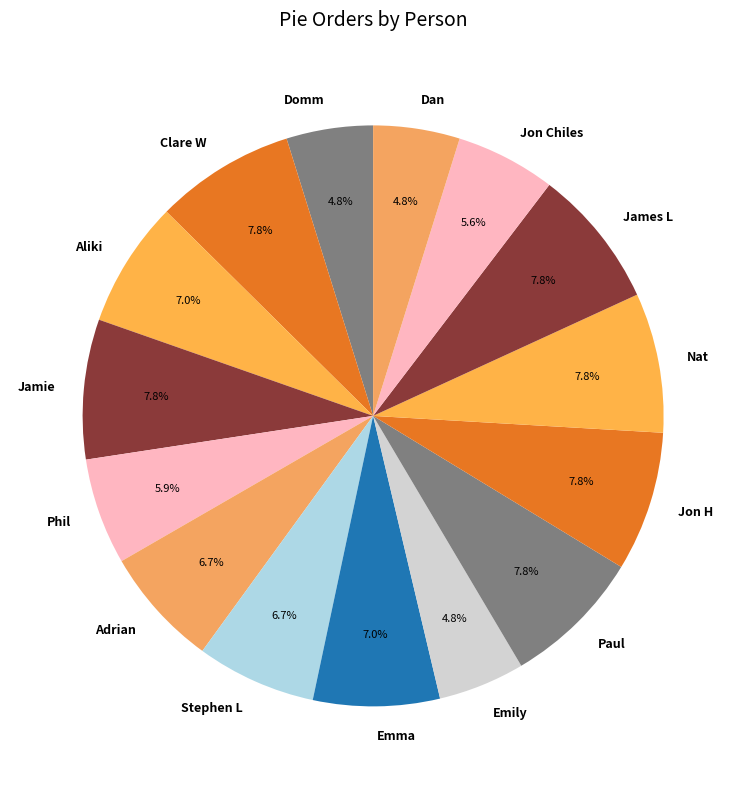

Does Adrian account for over 50% of the chart?

No